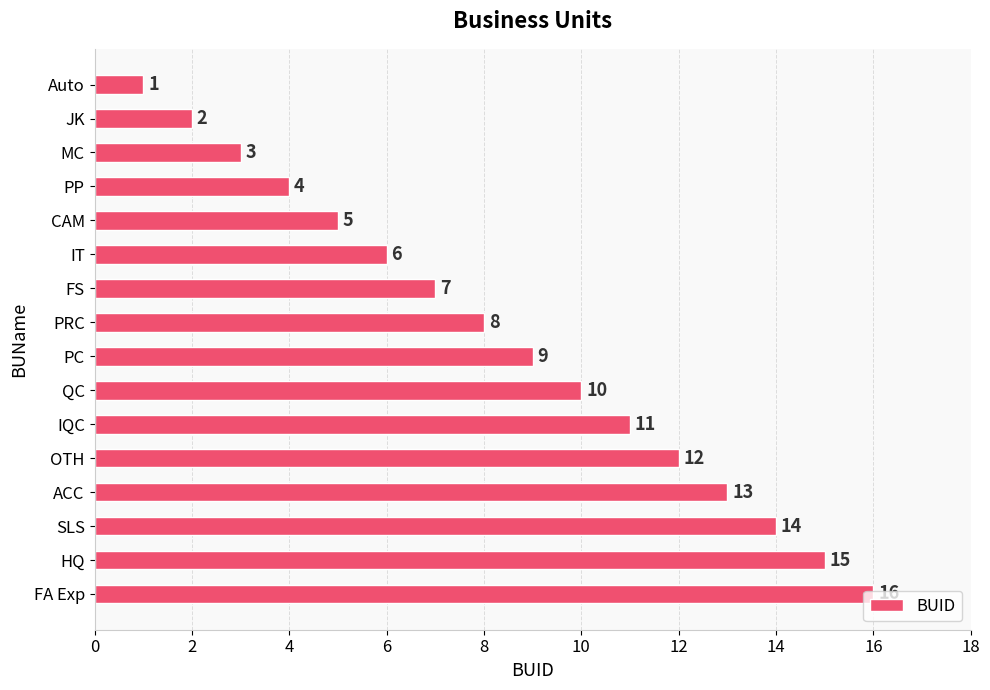

What is the smallest value displayed?

1